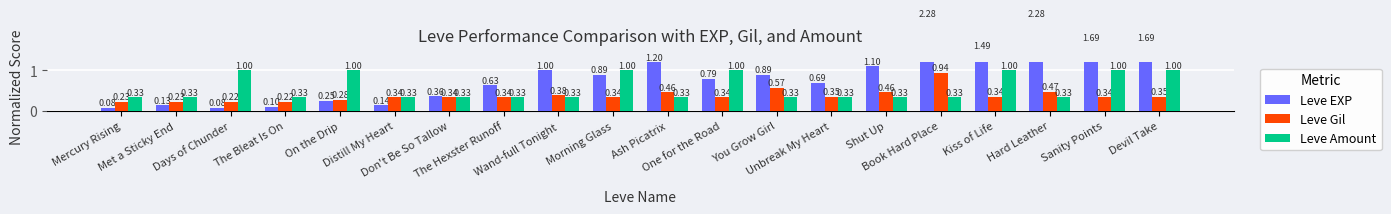

Which category has the highest value in the Leve Amount series?

Days of Chunder